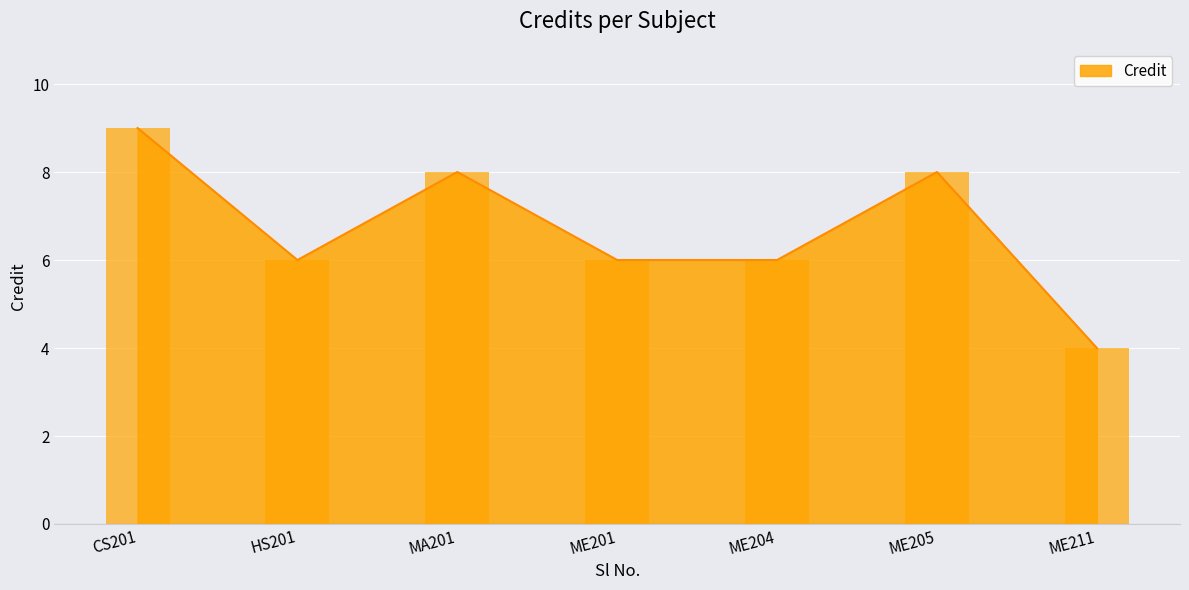

How many bars are there in total?

7